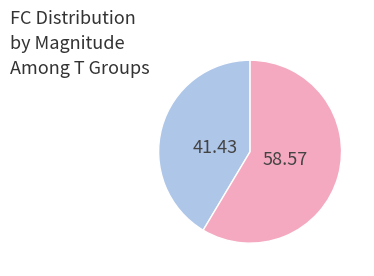

Does any single category account for the majority?

Yes